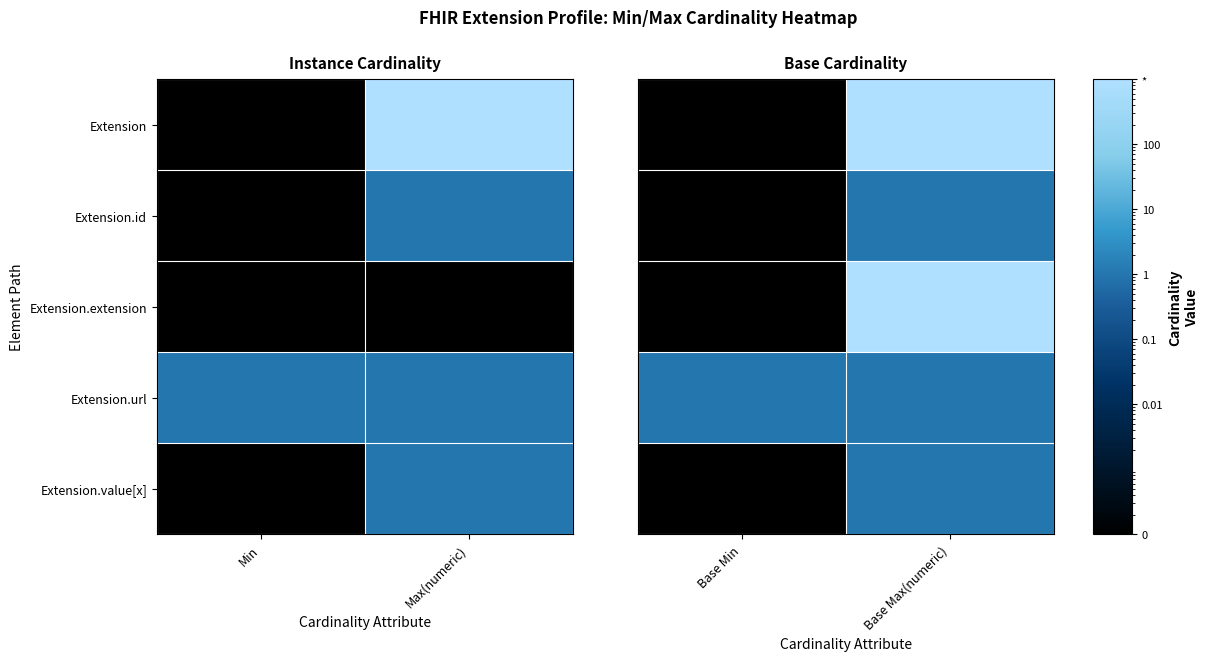

Is the value of Extension.extension at Base Max(numeric) greater than the value of Extension.url at Base Max(numeric)?

Yes